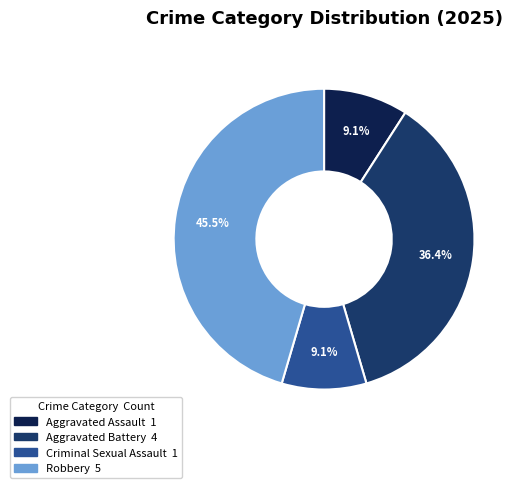

To the nearest percent, what percentage of the pie is Aggravated Assault?

9%